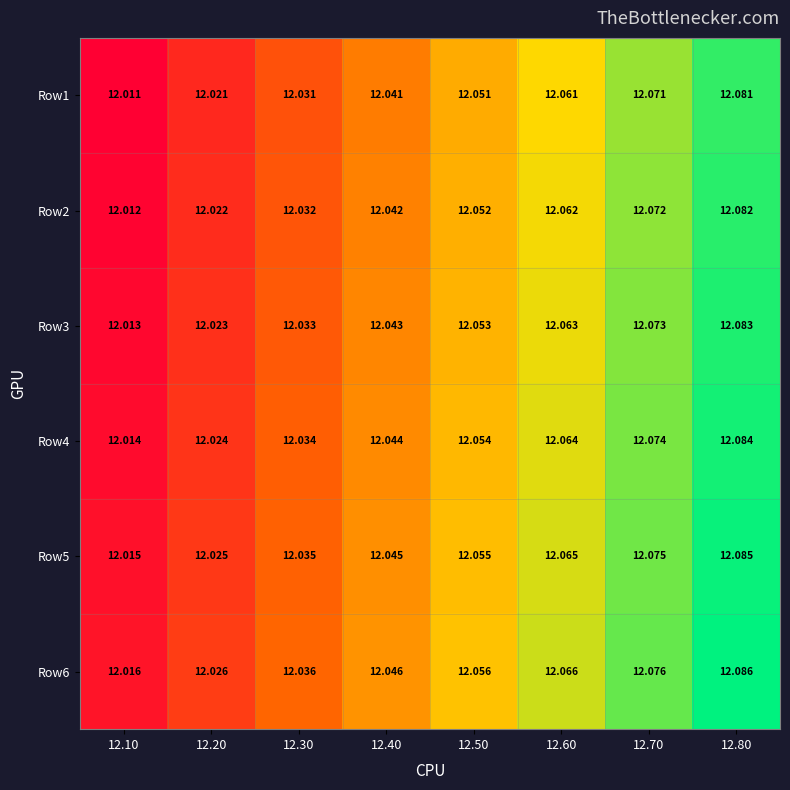

Is the value of Row4 at 12.80 greater than the value of Row1 at 12.20?

Yes